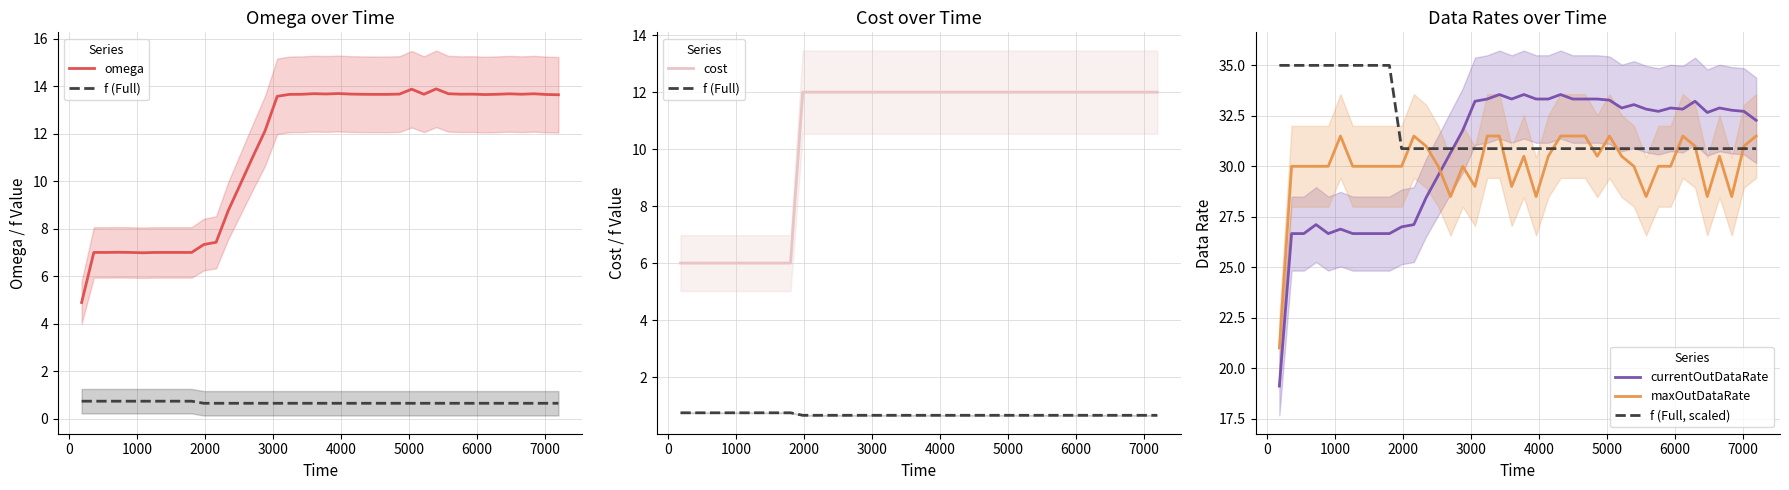

True or false: f (Full, scaled) and omega cross at least once.

False